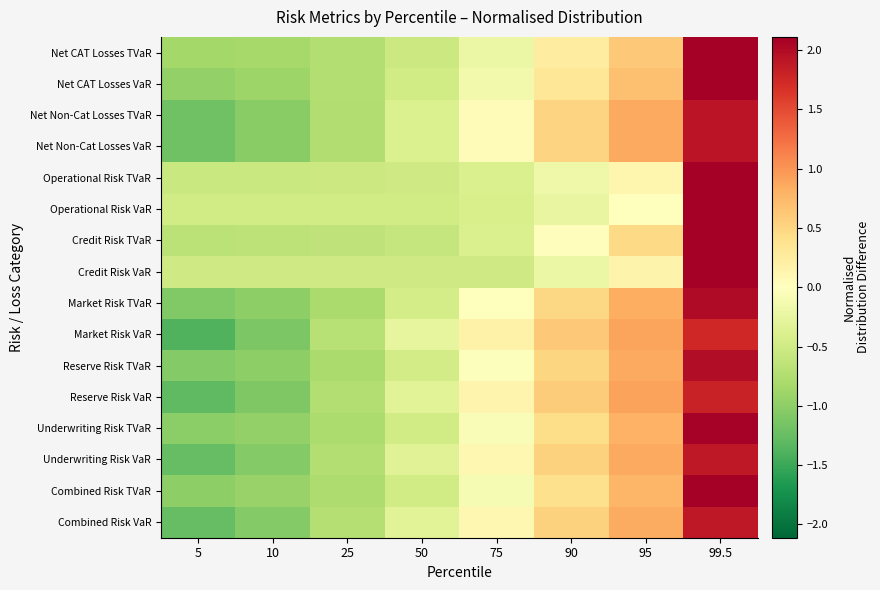

How many data points does each series have?

8